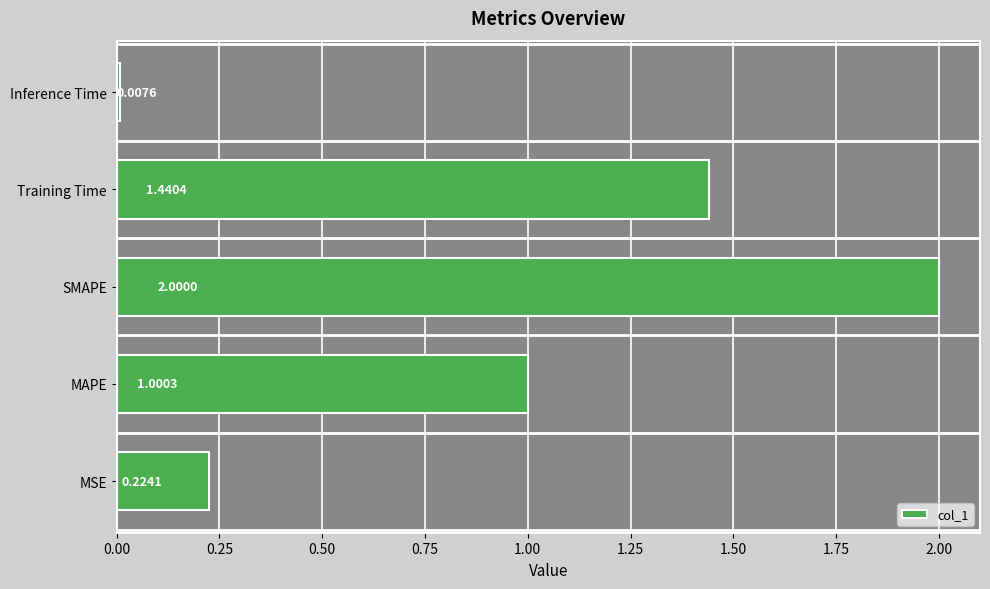

What is the difference between the maximum and second lowest values?

1.8